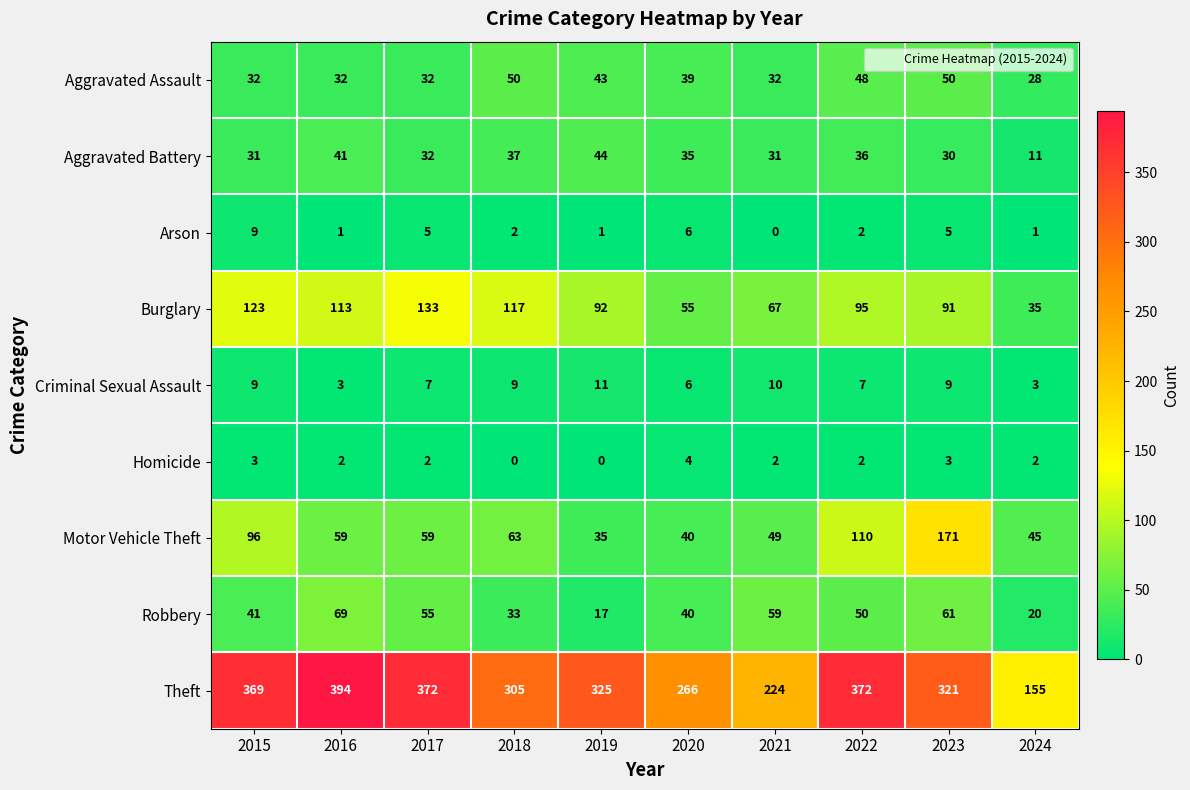

What is the spread (max minus min) of values at 2019?

325